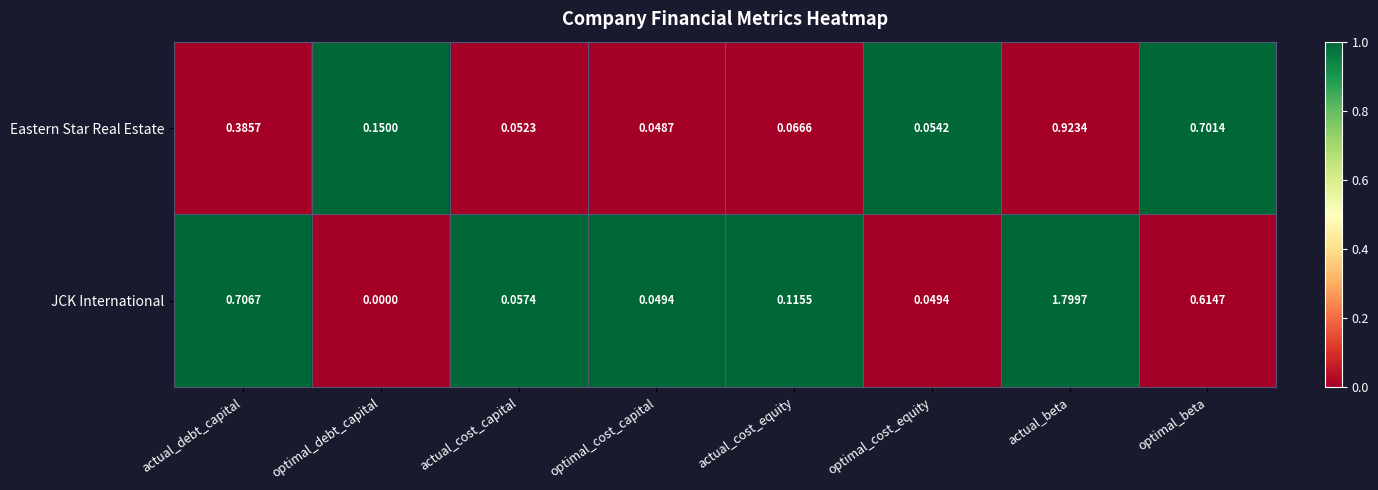

What is the maximum value shown in the chart?

1.8